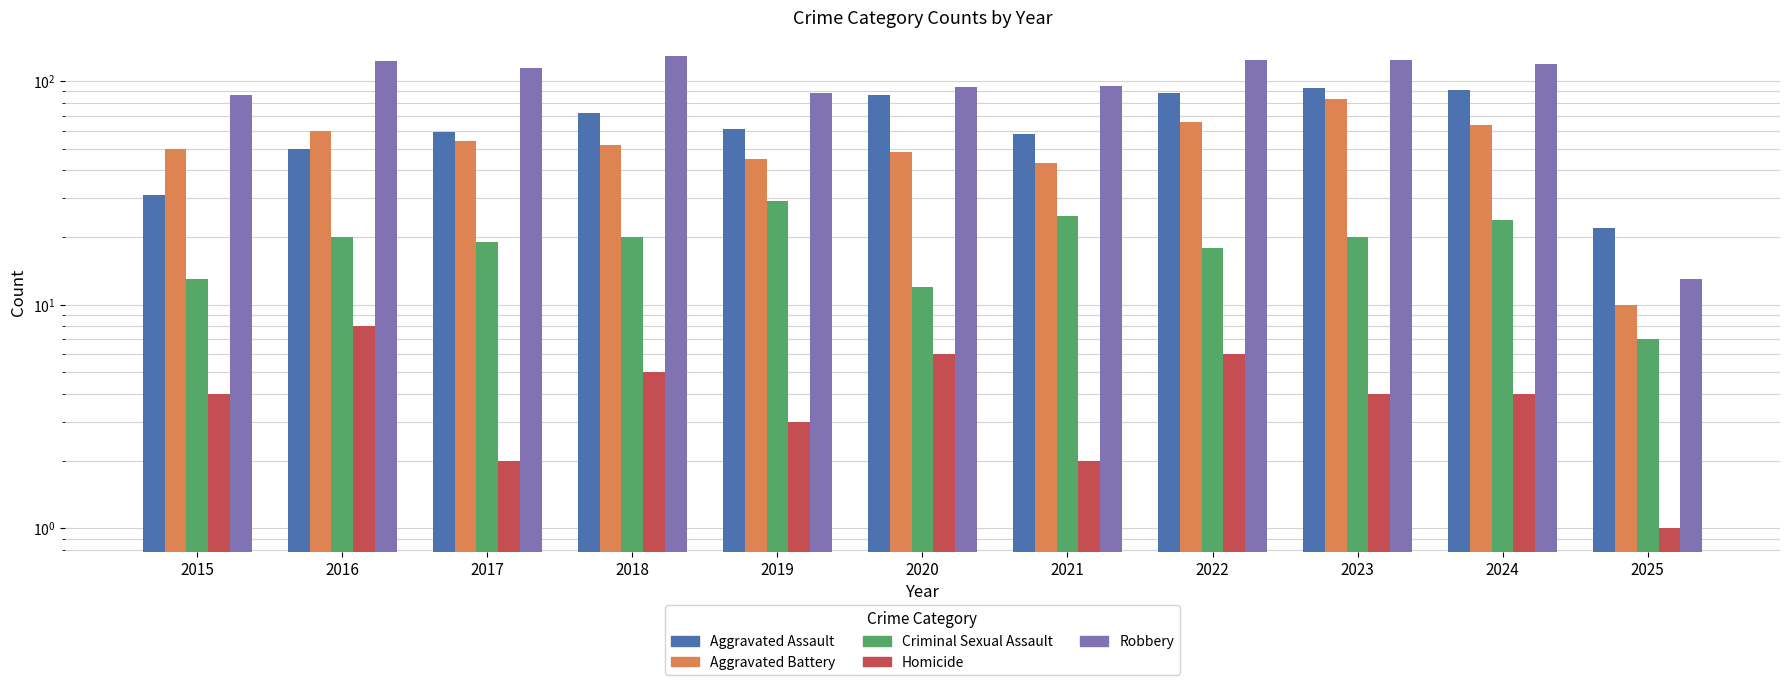

At which category is the sum across all series the highest?

2023